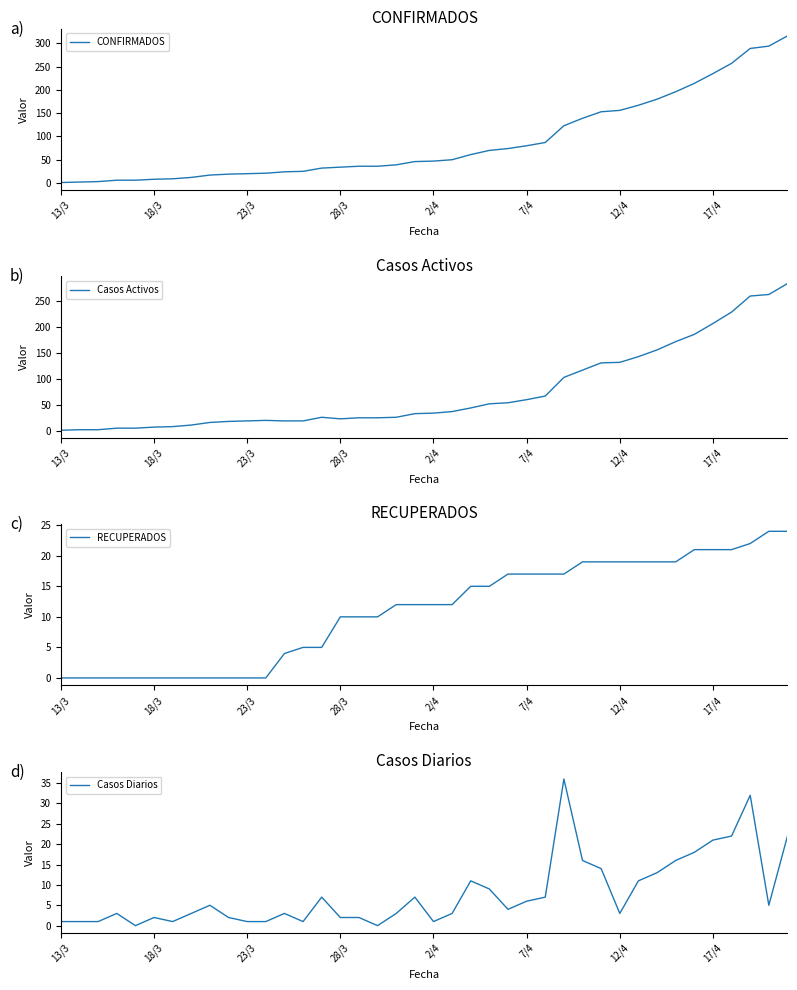

Rank the series at 17/4 from highest to lowest value.

CONFIRMADOS, Casos Activos, RECUPERADOS, Casos Diarios